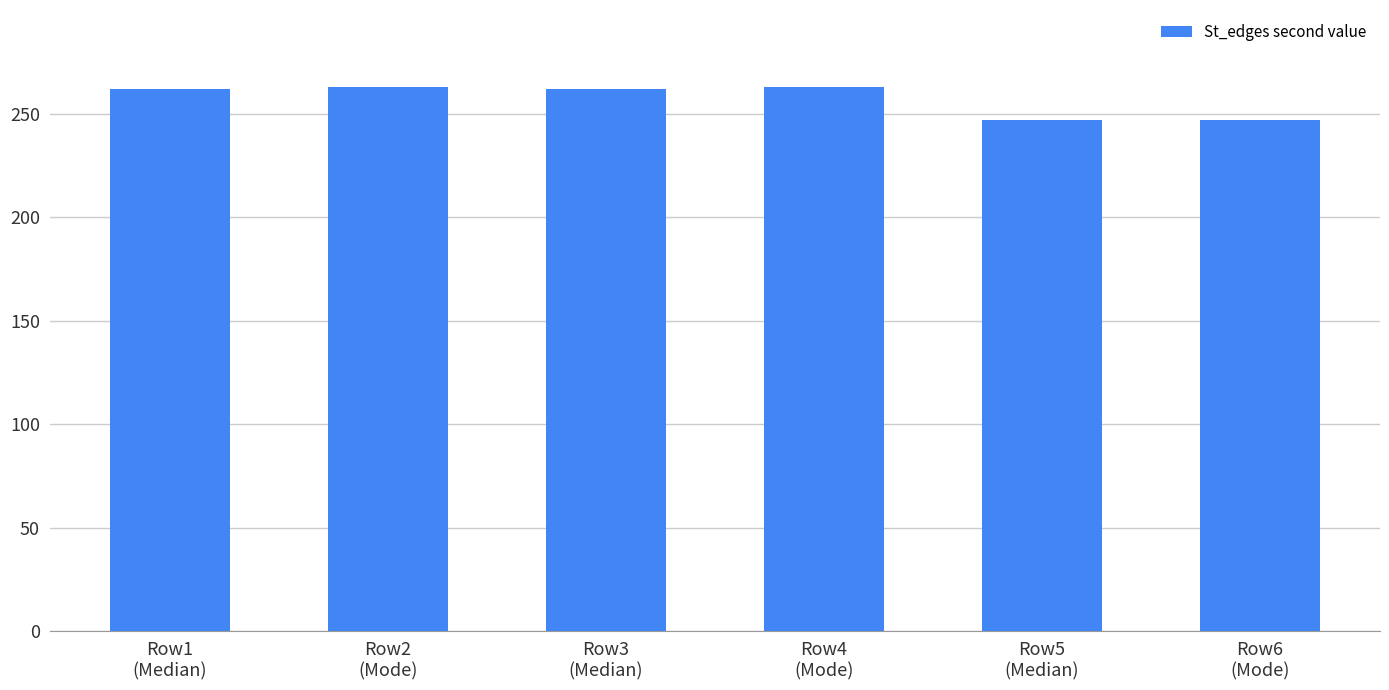

The value at Row4
(Mode) is 76. True or false?

False